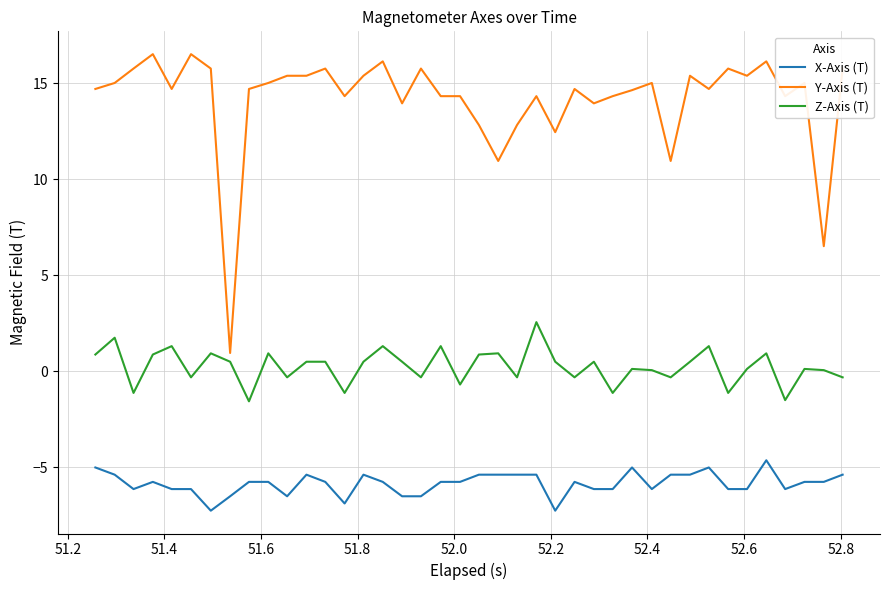

What is the maximum value for X-Axis (T)?

-4.6